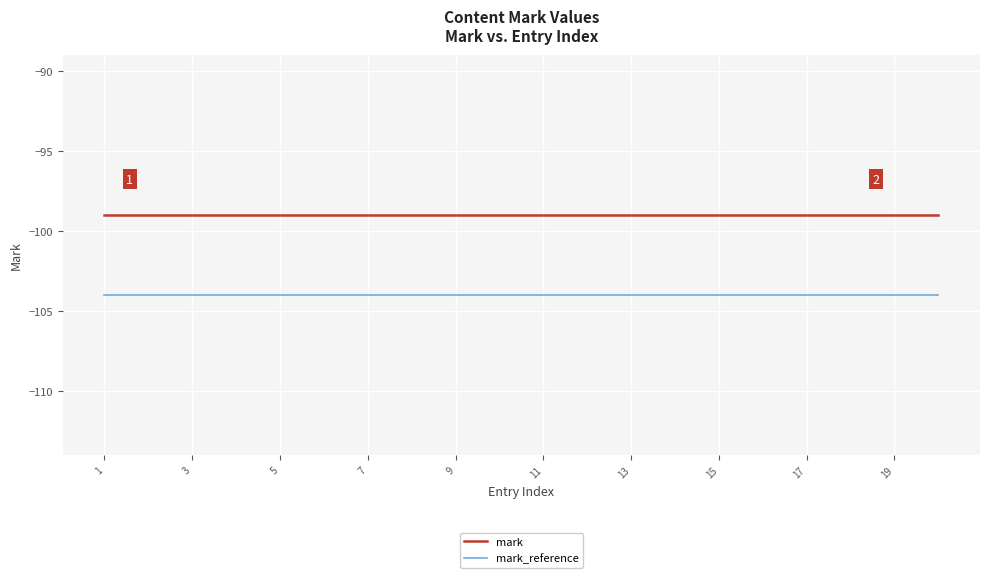

True or false: mark and mark_reference cross at least once.

False